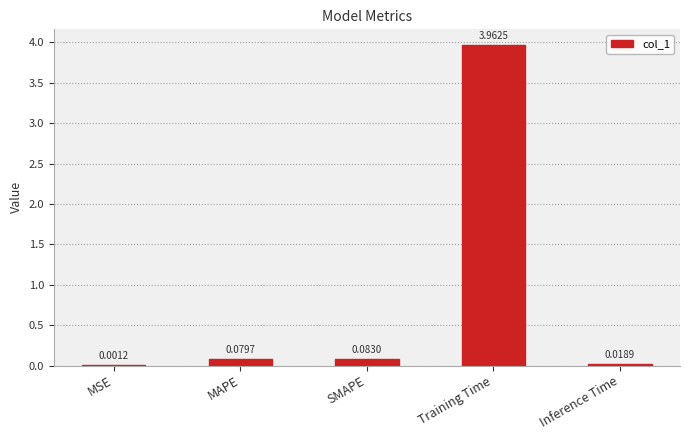

Which label corresponds to the largest value in the chart?

Training Time